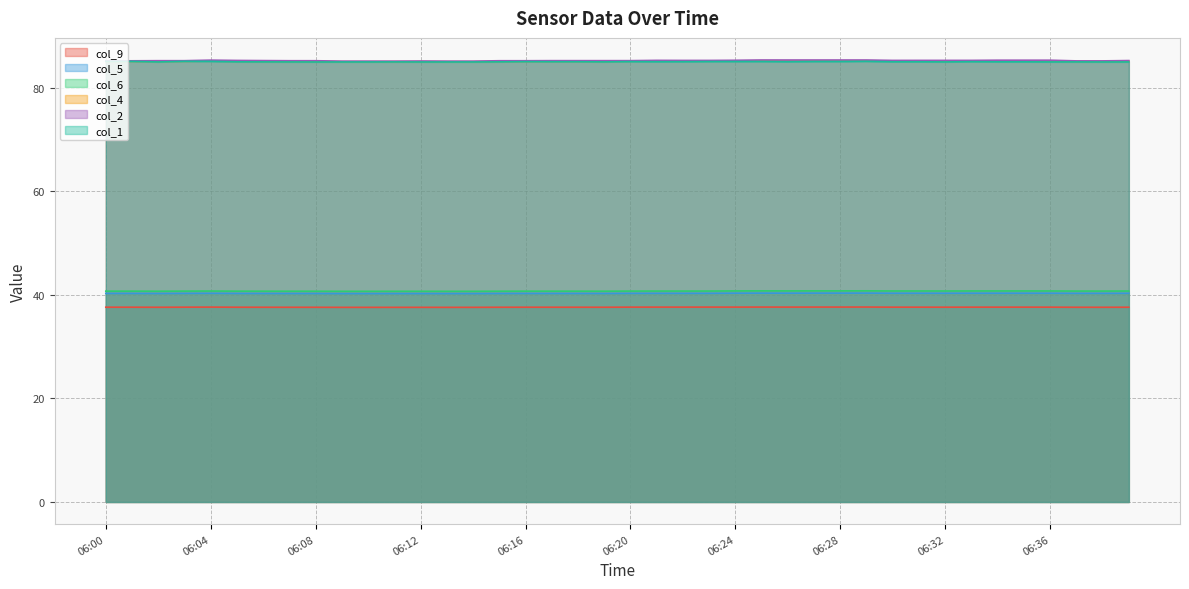

How many lines are shown in the chart?

6